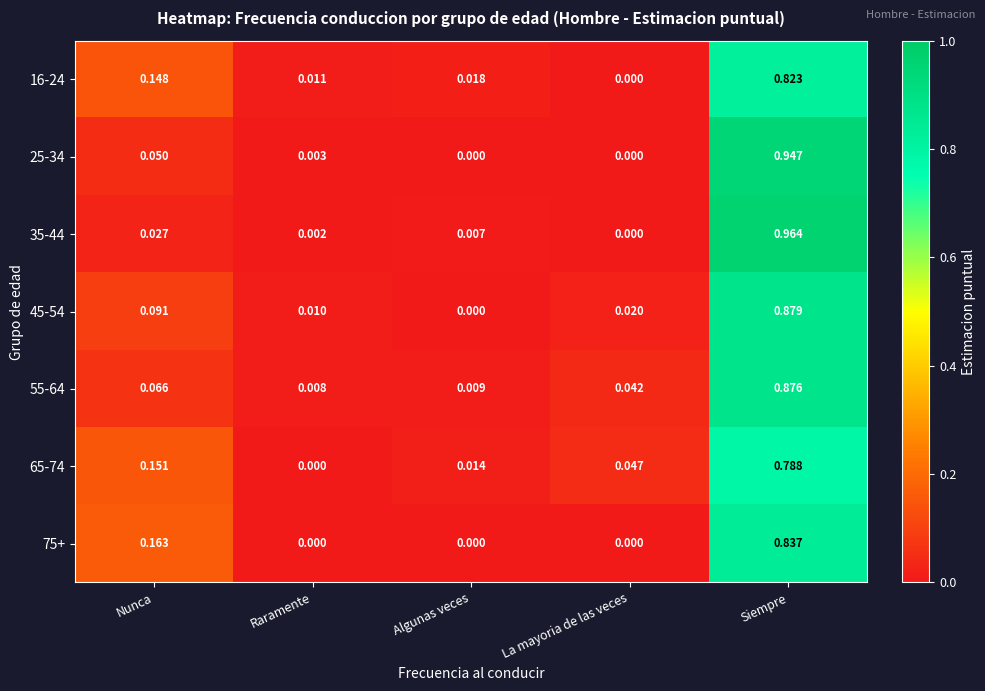

Which series changed the most between La mayoria de las veces and Siempre?

35-44